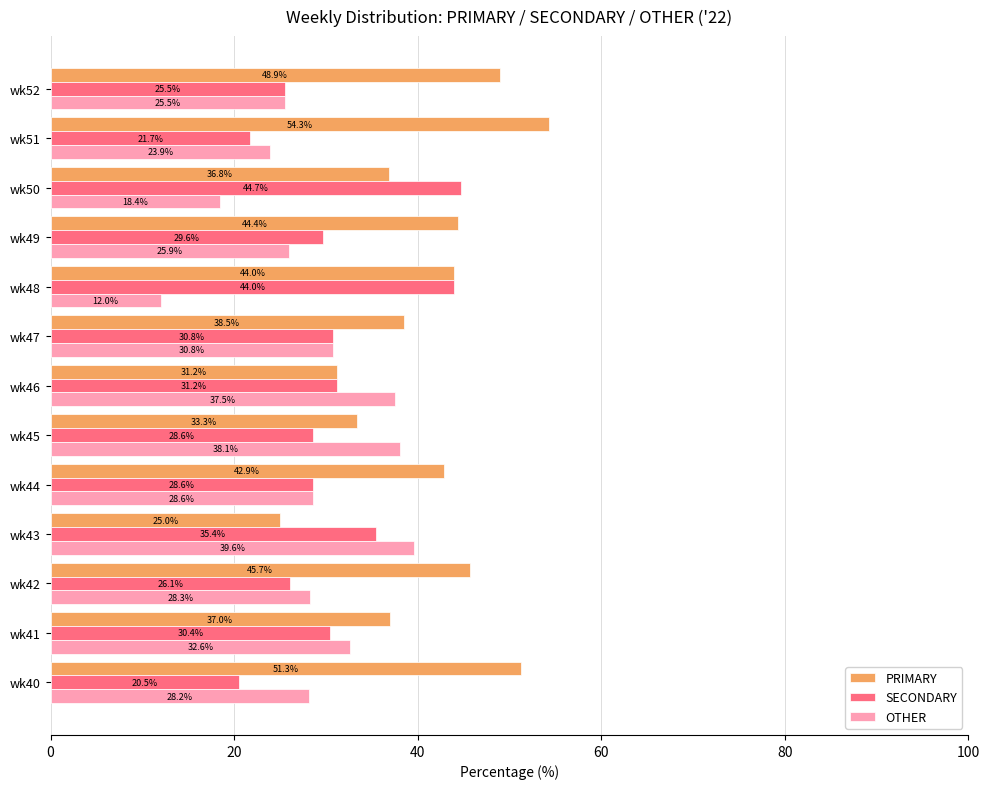

Which series has the largest range (max minus min)?

PRIMARY